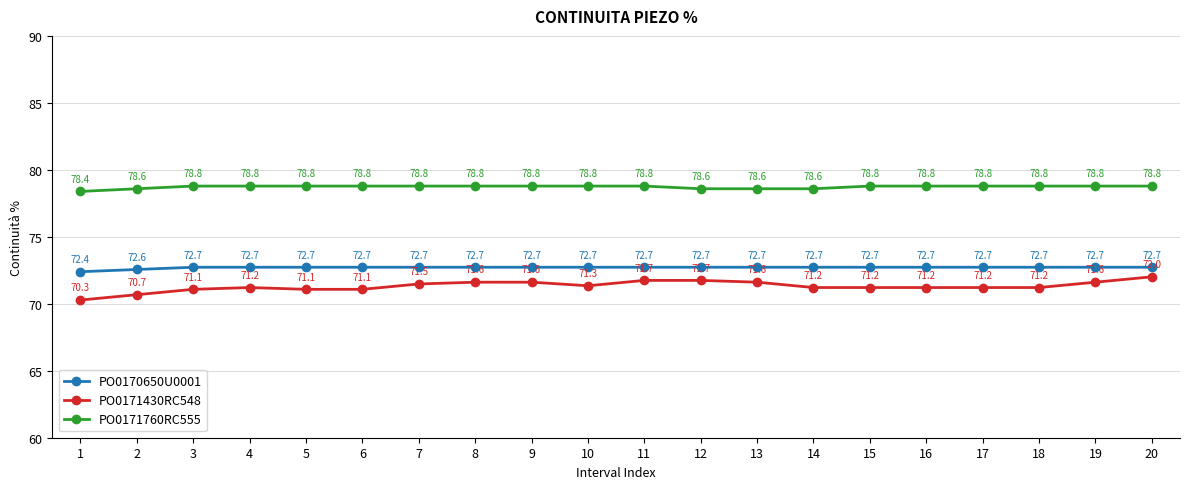

What is the highest value of the PO0170650U0001 series?

72.7